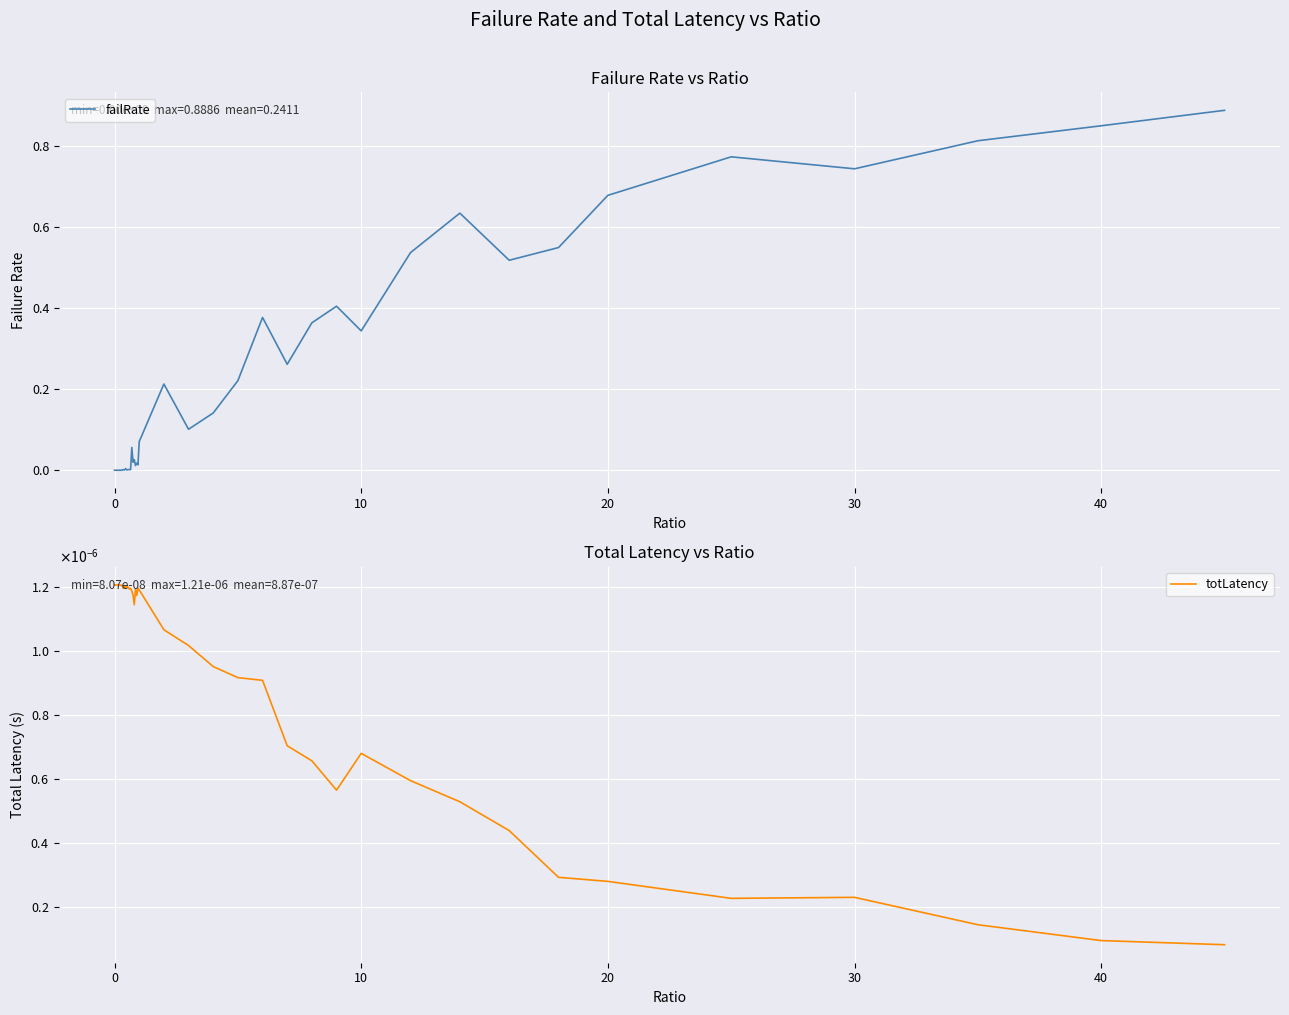

Which series ends up on top after the final intersection of failRate and totLatency?

failRate